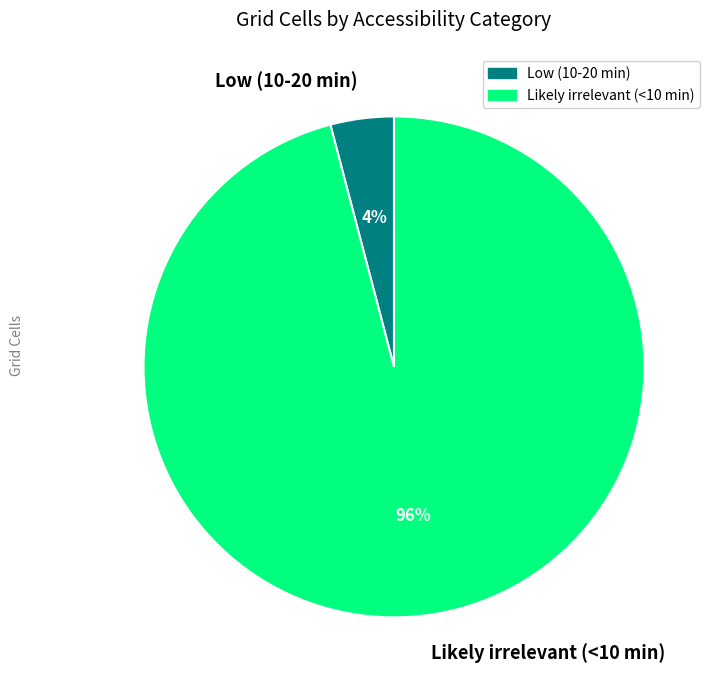

To the nearest percent, what percentage of the pie is Low (10-20 min)?

4%